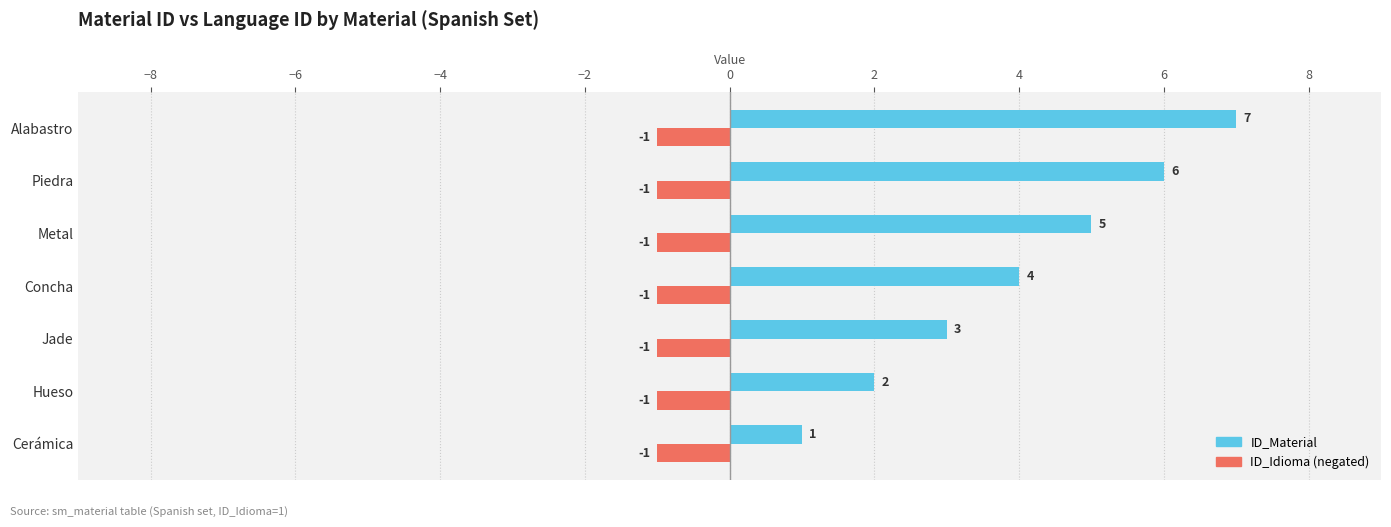

What is the difference between the highest and lowest values at Alabastro?

8